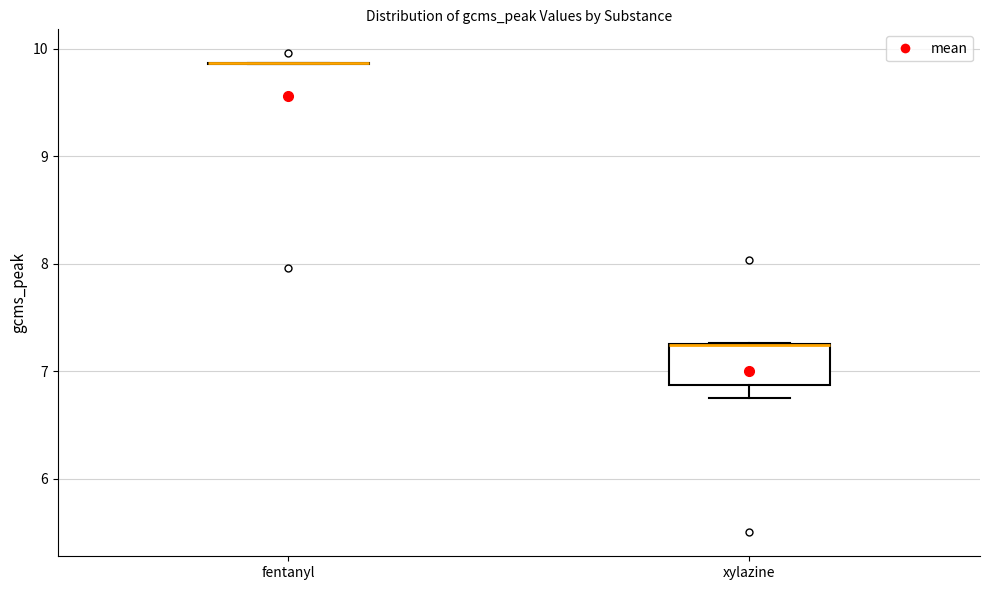

Reading left to right, read every box against the y-axis: the position of its median line, the range the box covers, and the ends of its whiskers. The values are not printed on the chart, so give them approximately, as read against the axis.

fentanyl: box collapsed to a line at 9.9, whiskers 9.9 to 9.9
xylazine: median 7.2 (drawn on the box's upper edge), box 6.9 to 7.3, whiskers 6.8 to 7.3